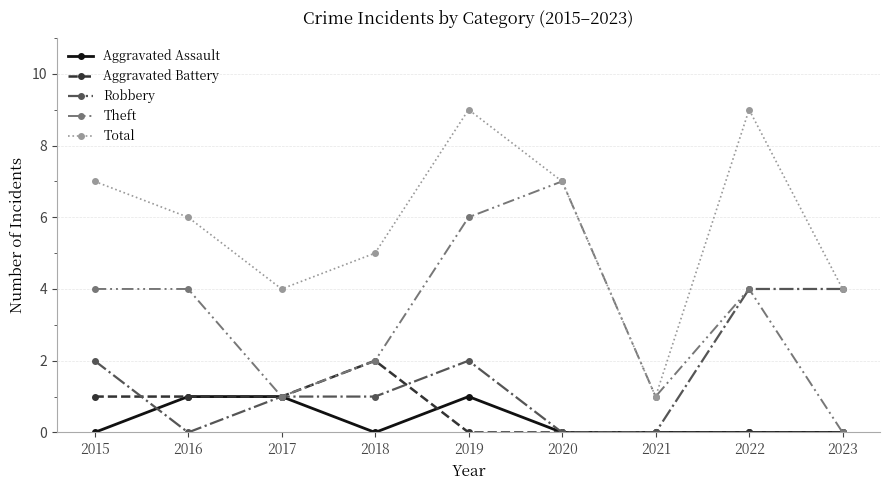

How many categories are shown in the chart?

9